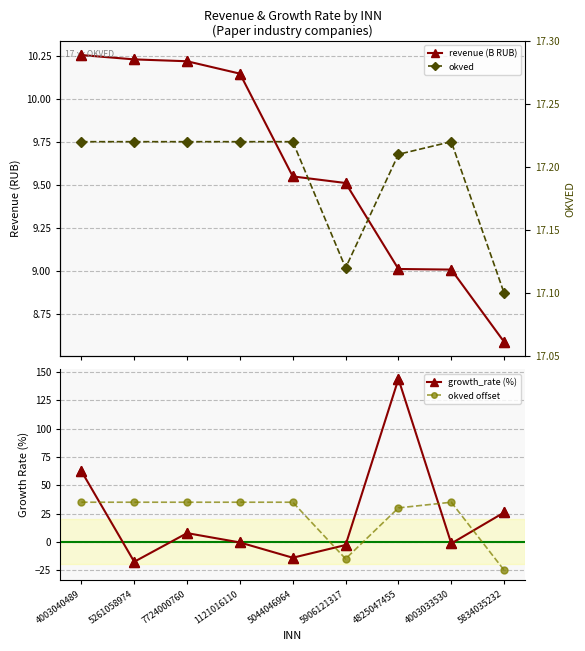

Which series reaches the maximum Y coordinate?

growth_rate (%)